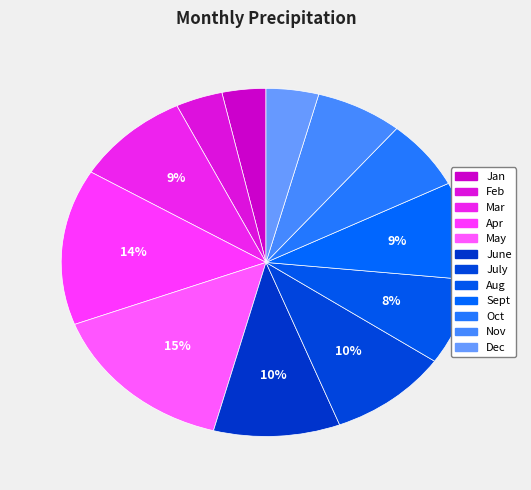

What percentage is the May slice, to the nearest percent?

15%